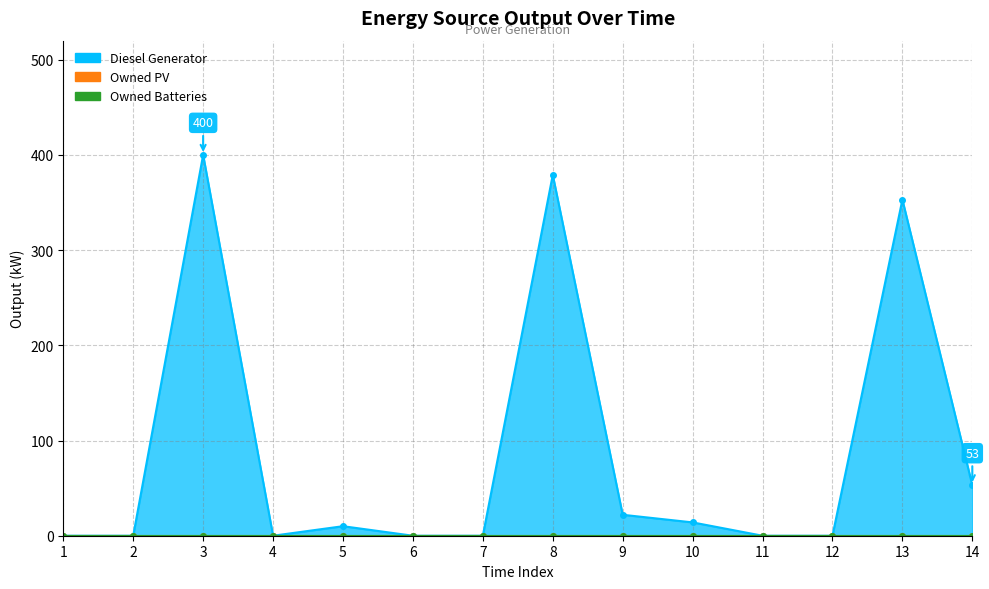

Where does the Diesel Generator series first go above 10?

3